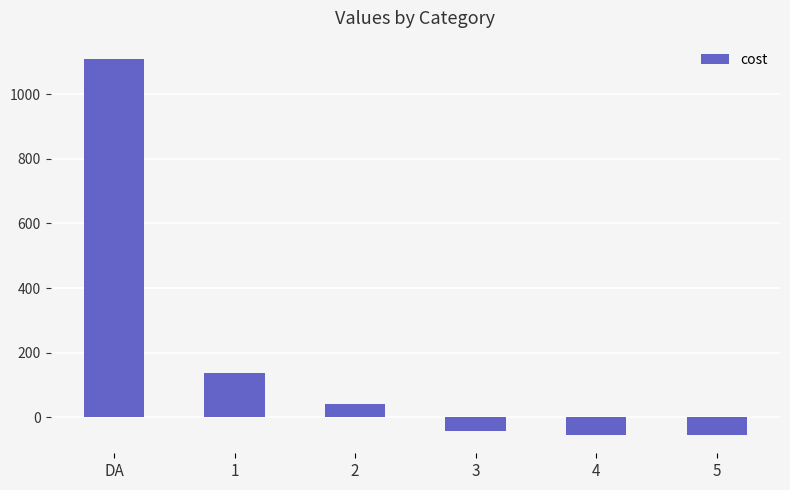

Are the bars horizontal?

No